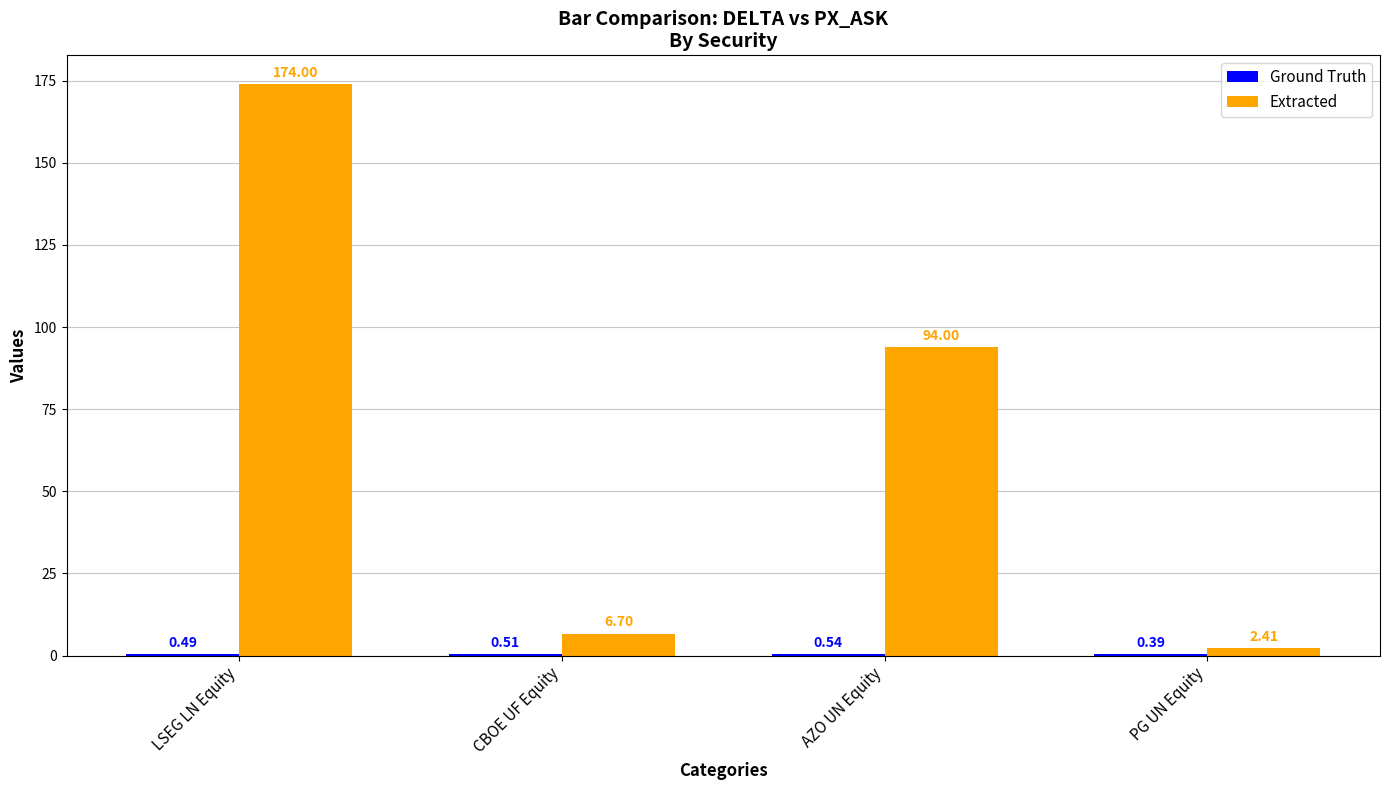

What is the spread (max minus min) of values at AZO UN Equity?

93.5